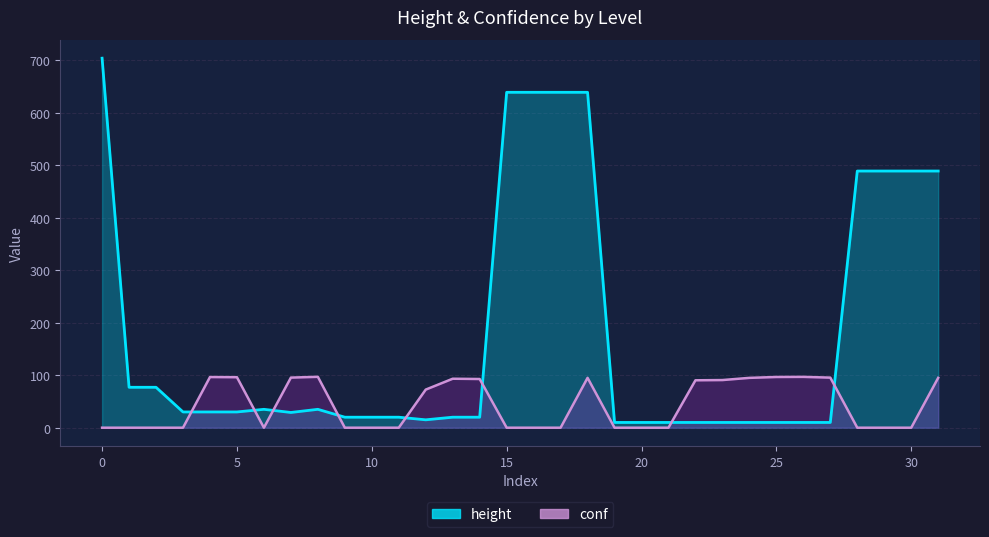

Count the number of categories in the chart.

32